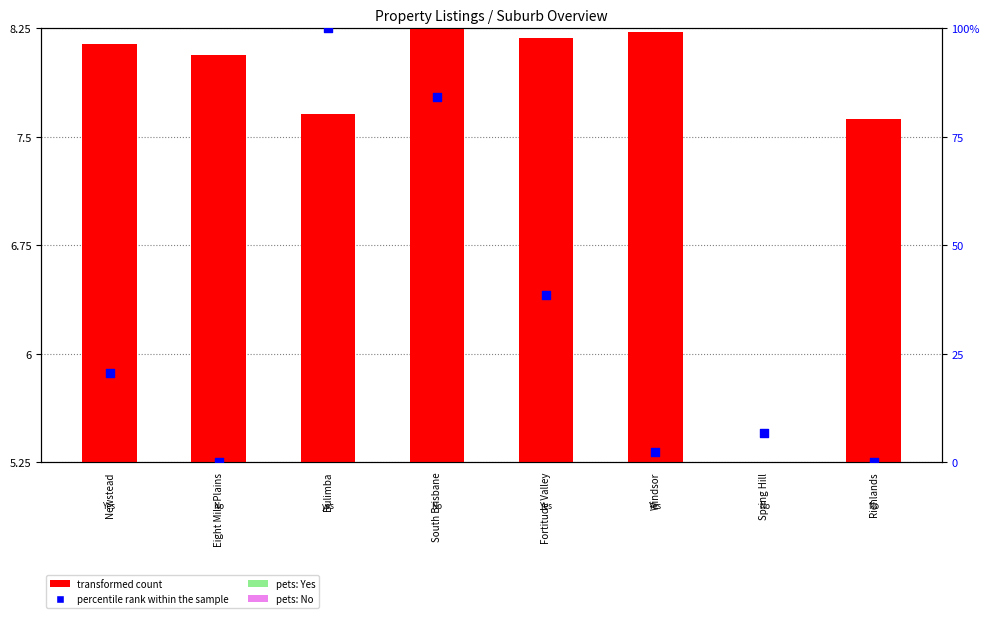

At which category is the sum across all series the highest?

Bulimba